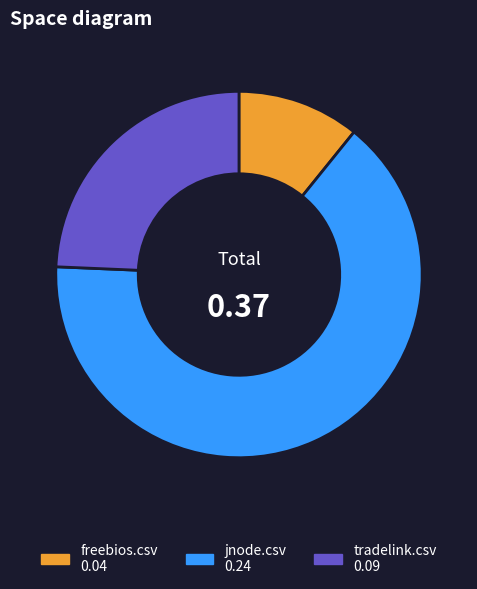

Combined, do freebios.csv and jnode.csv account for over 50%?

Yes